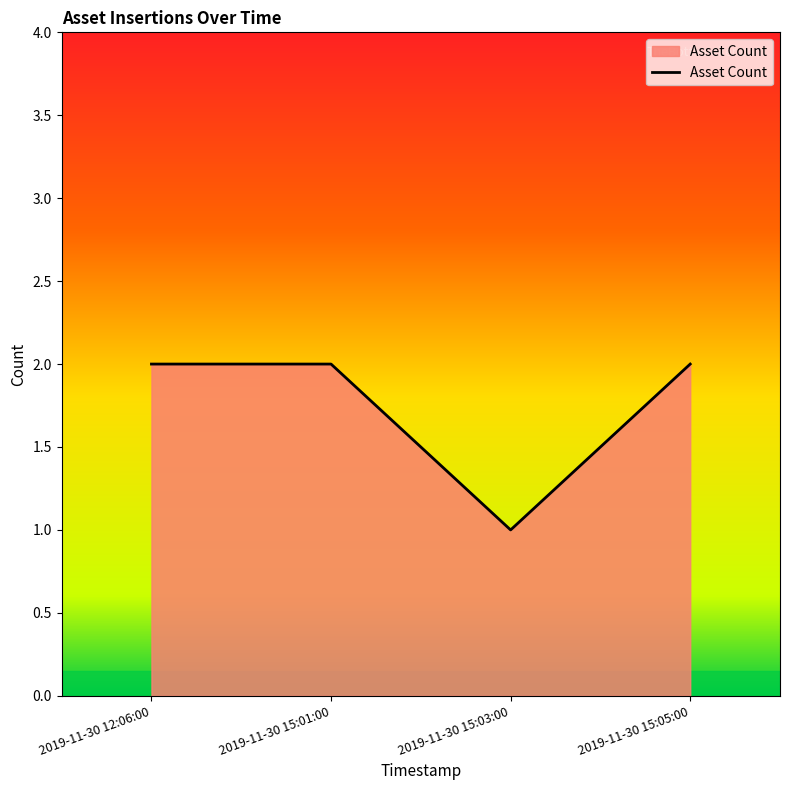

At which category does the data reach its first local valley?

2019-11-30 15:03:00